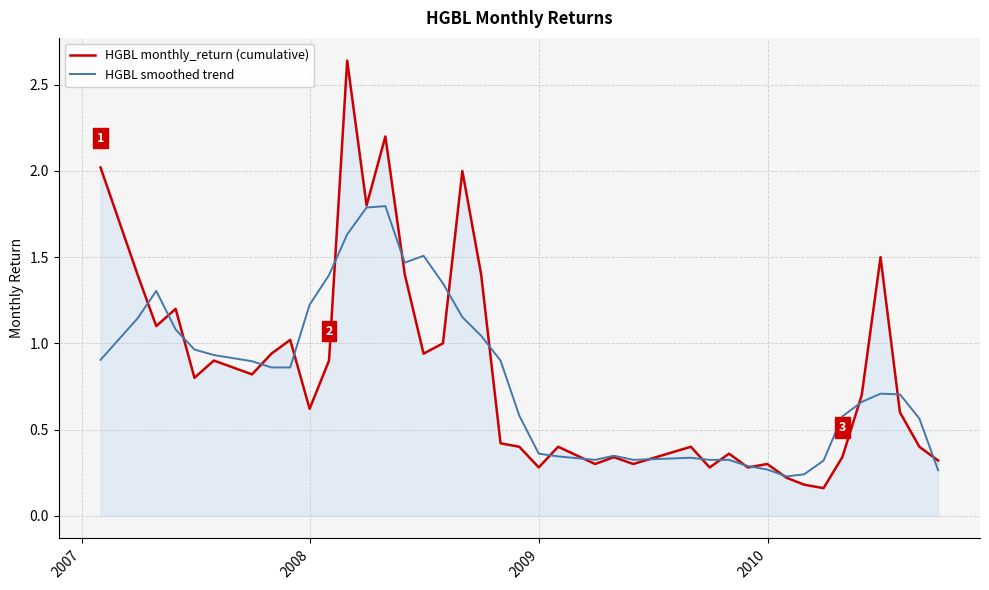

Rank the series by their maximum value, from highest to lowest.

HGBL monthly_return (cumulative), HGBL smoothed trend